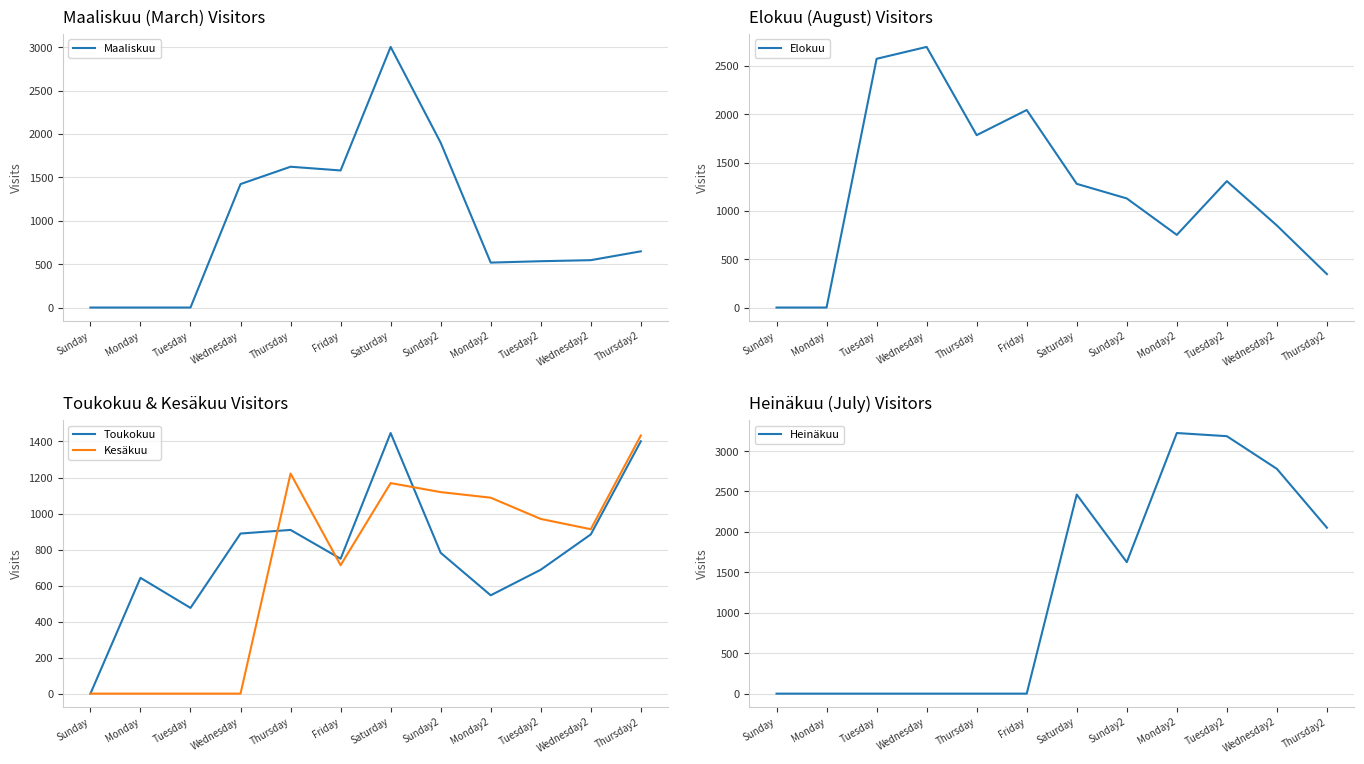

Where do Heinäkuu and Maaliskuu first cross each other?

Sunday2 and Monday2